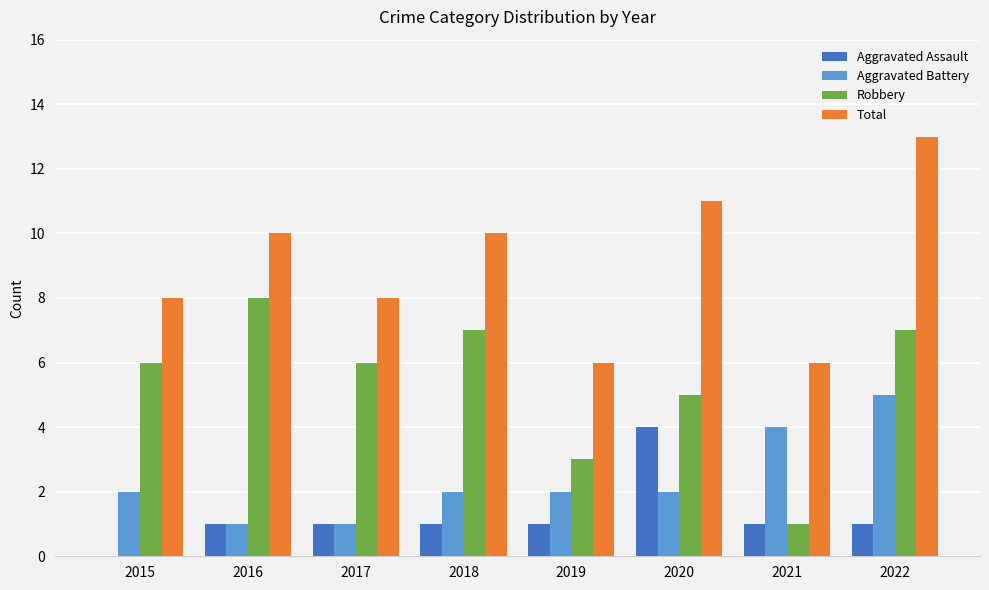

How many categories are shown in the chart?

8